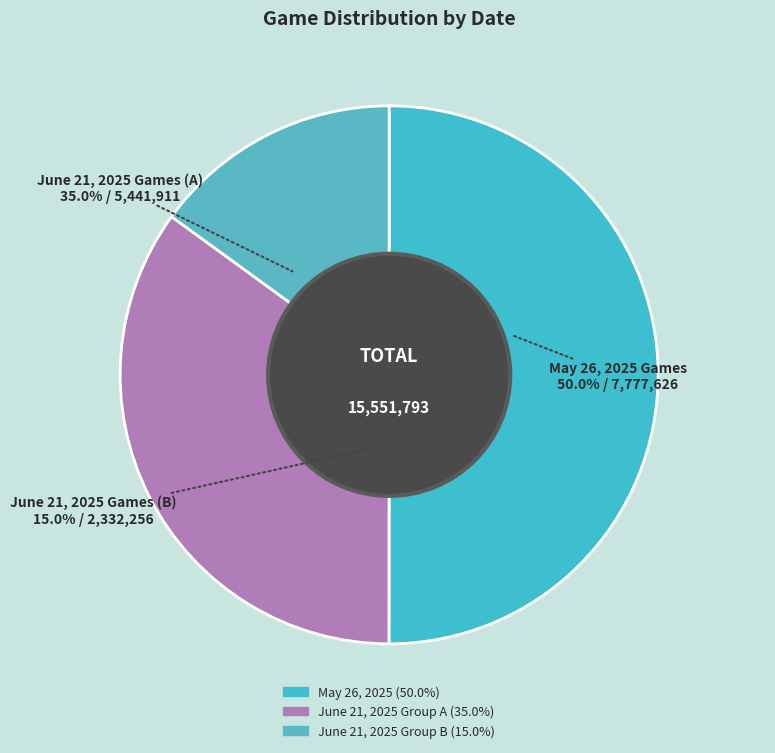

Is there a majority slice in this chart?

No